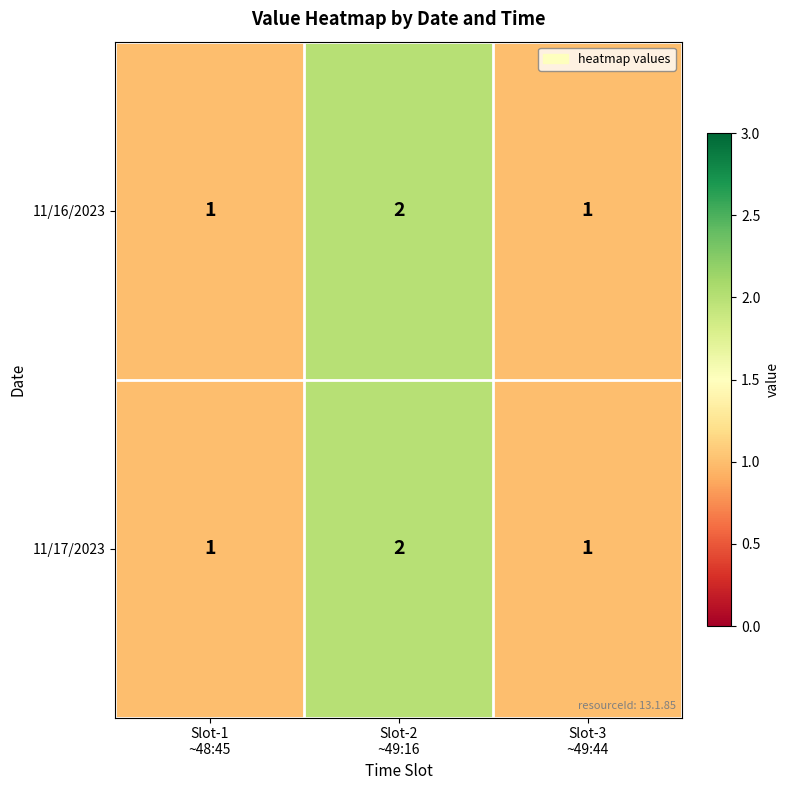

Count the 11/17/2023 values in the range 1 to 2.

3